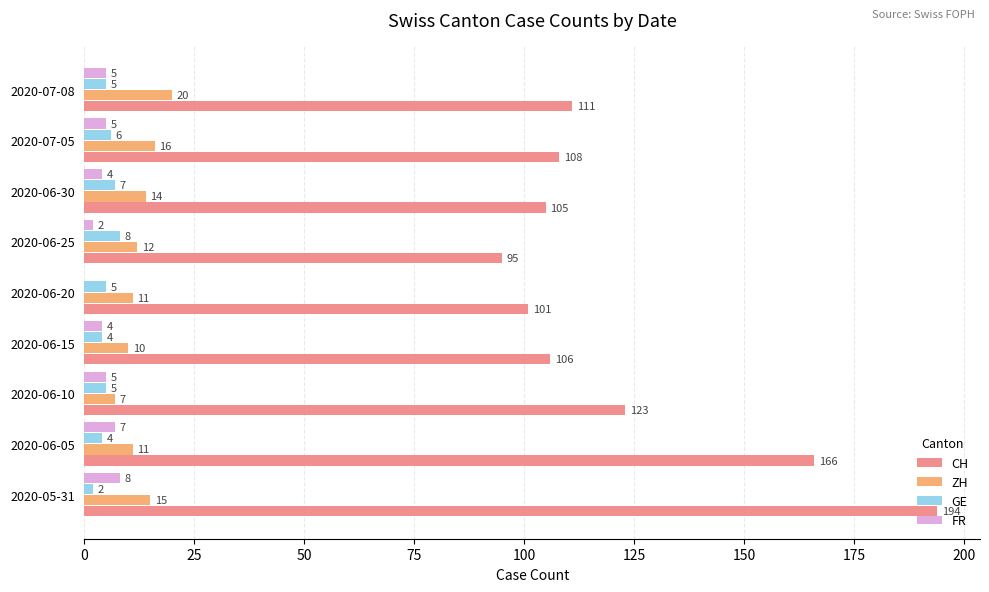

True or false: ZH has a value of 23 at 2020-05-31.

False